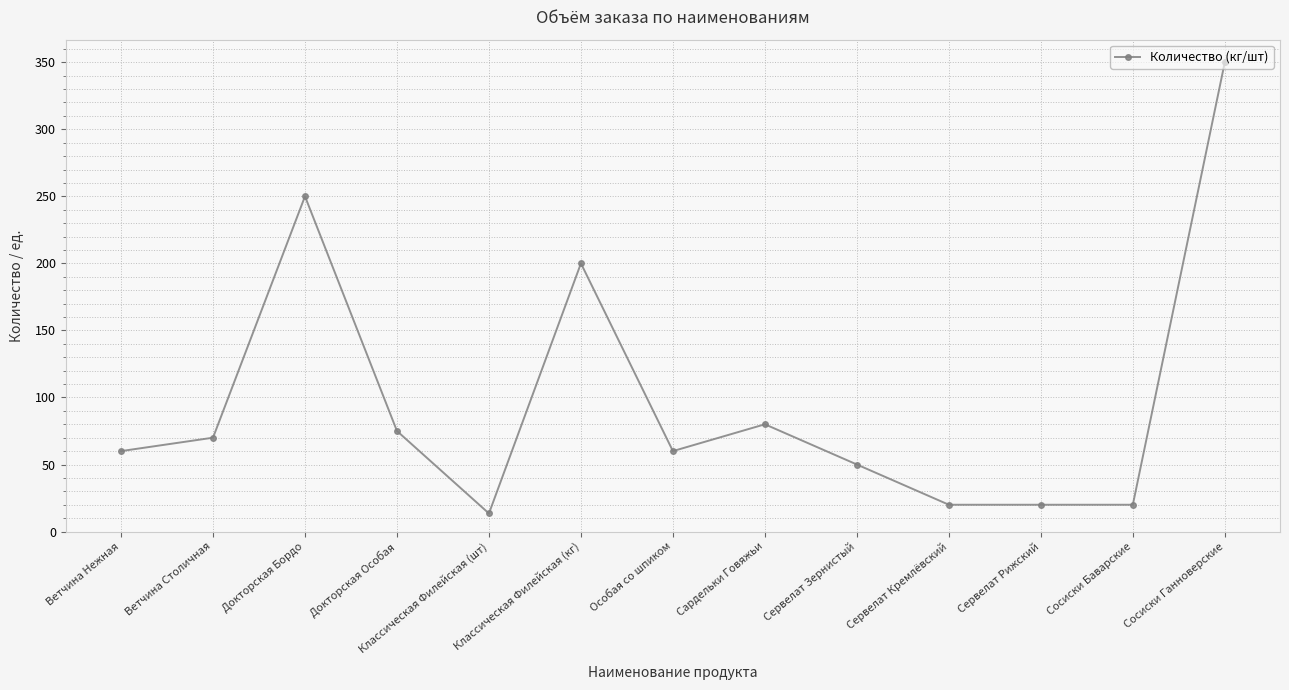

Where is the data nearest to the value 181?

Классическая Филейская (кг)